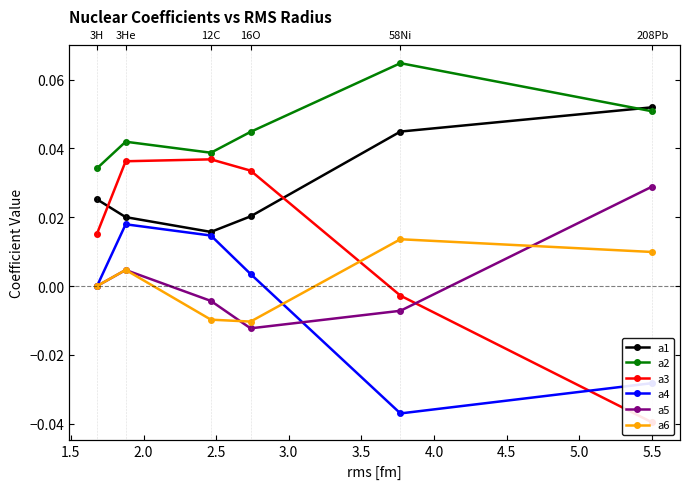

What is the difference between the highest and lowest values at 3.5?

0.1